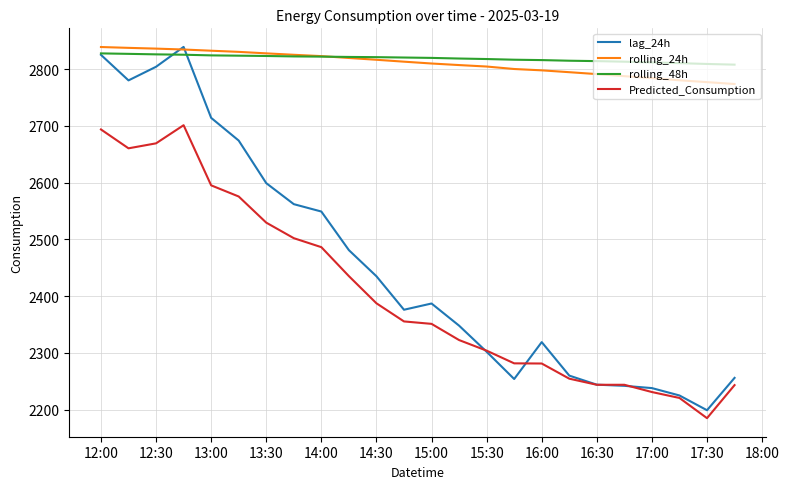

True or false: rolling_48h and Predicted_Consumption cross at least once.

False